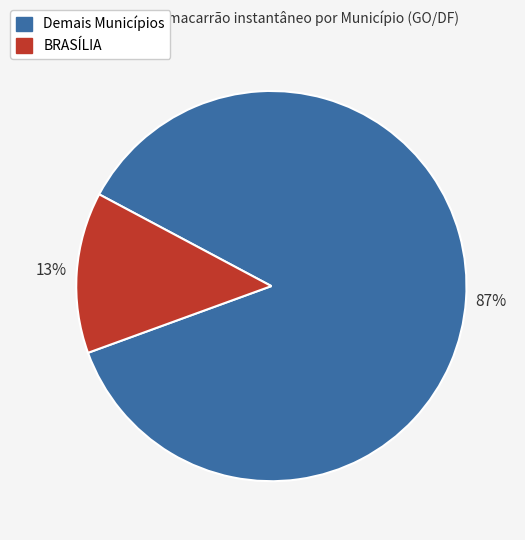

To the nearest percent, what is the average slice percentage?

50%